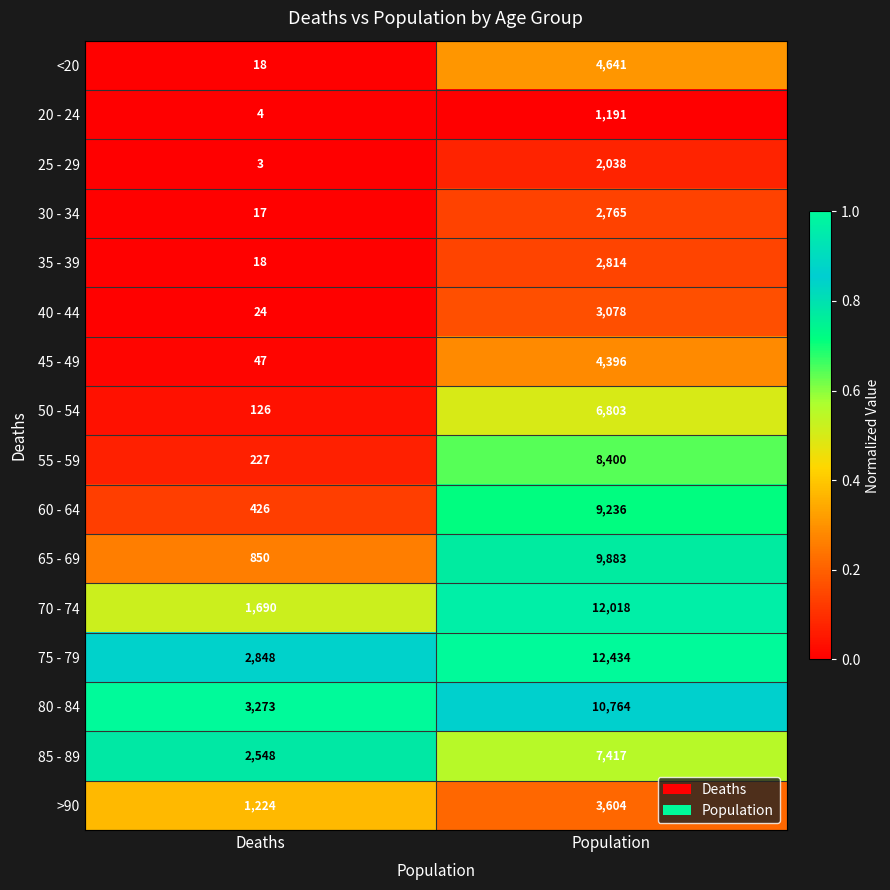

Which series has the largest range (max minus min)?

70 - 74